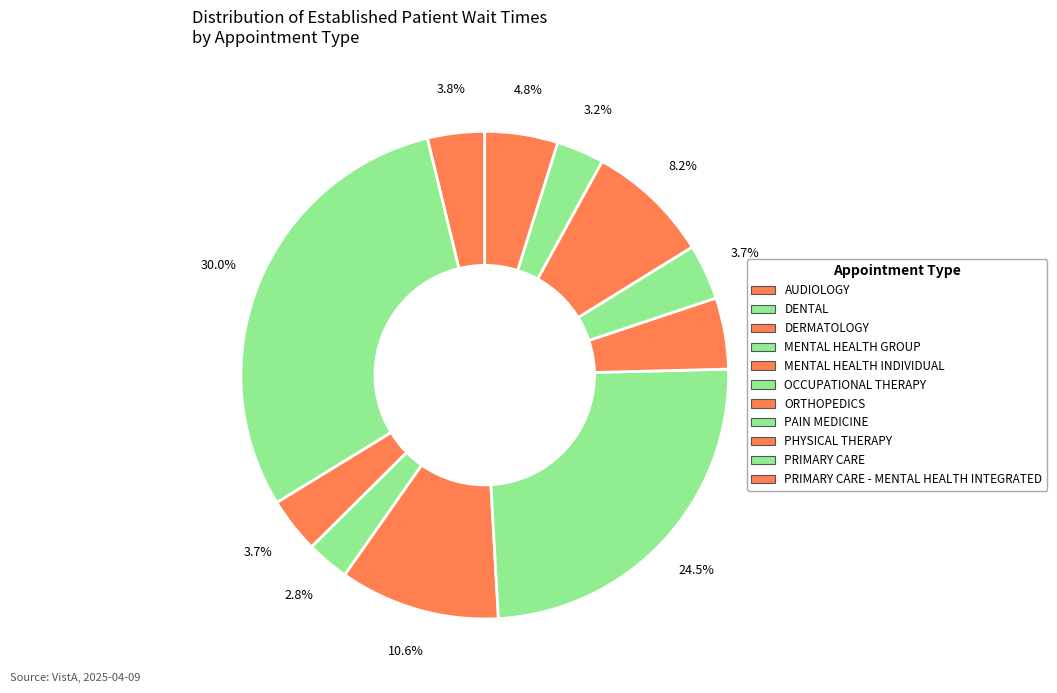

Count the number of slices in the pie.

11